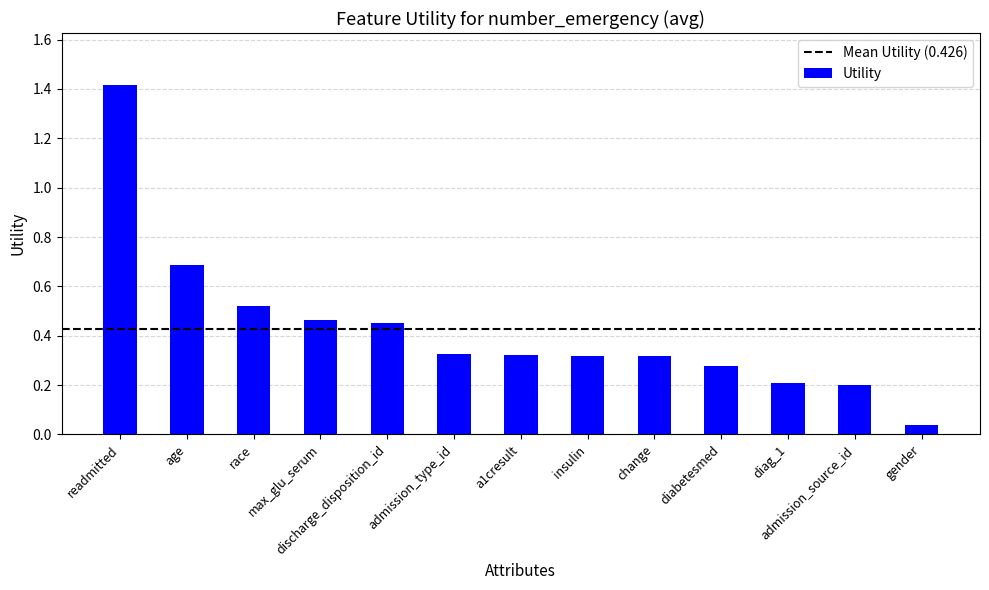

What is the maximum value shown in the chart?

1.4